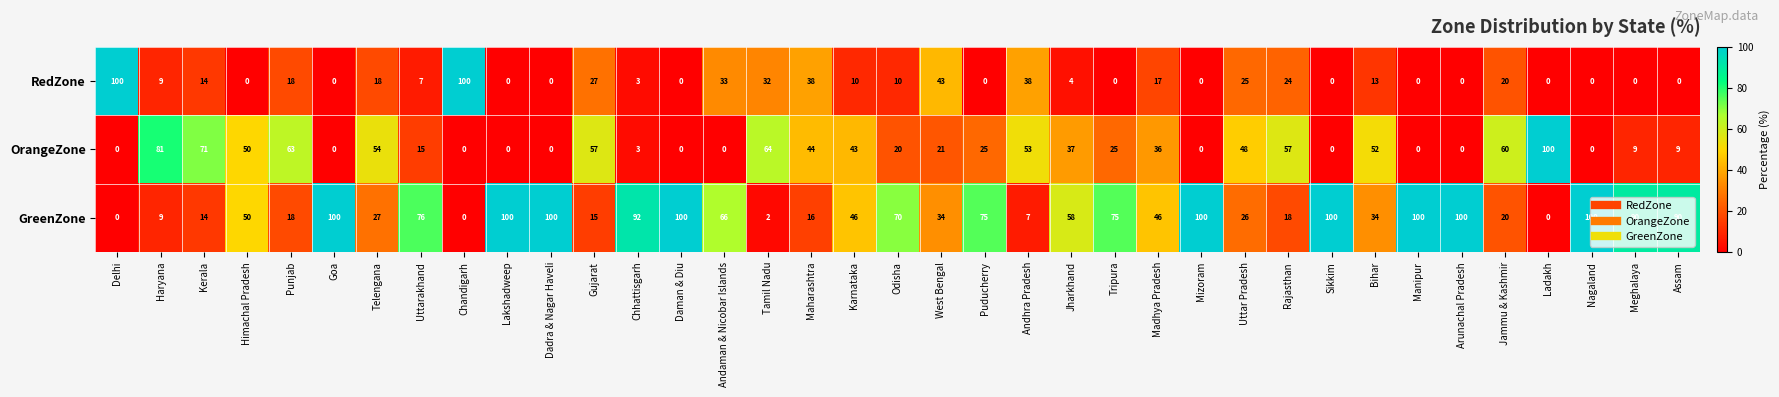

What is the maximum value for GreenZone?

100